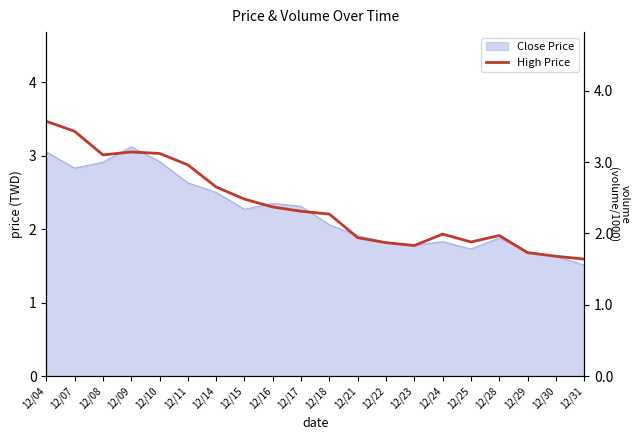

The value at 12/30 is 1.7. True or false?

True